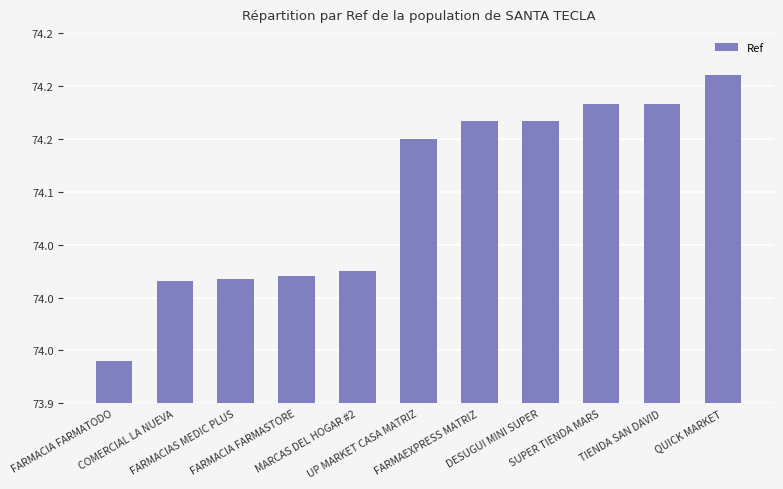

Are the bars horizontal?

No